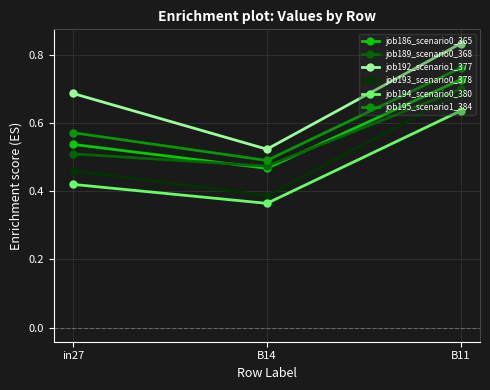

Which series has the largest total across all categories?

job192_scenario1_377